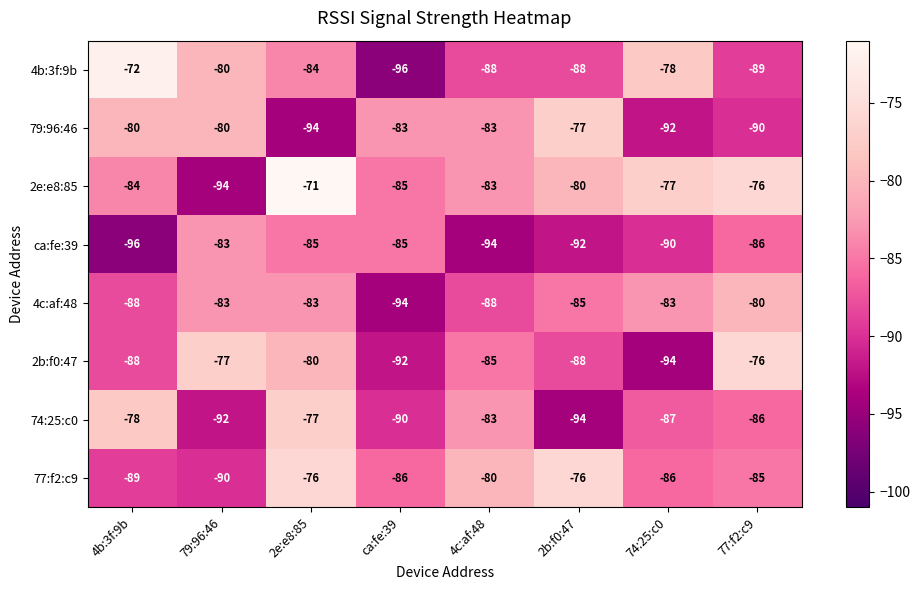

What is the lowest value of the 74:25:c0 series?

-94